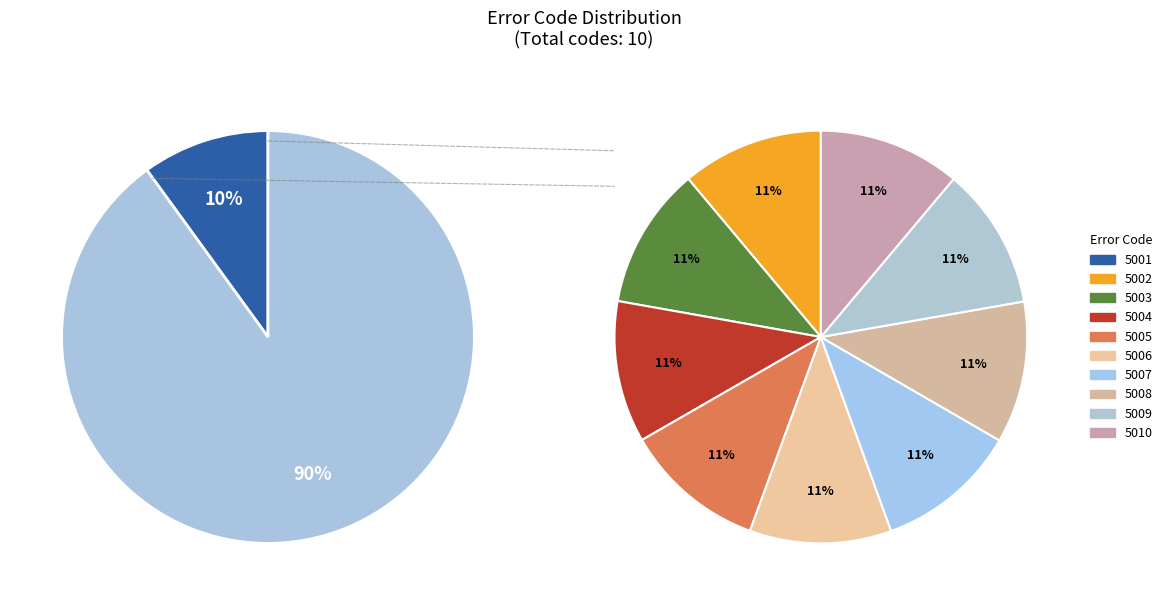

Is it true that 5001 is 4% of the pie?

False